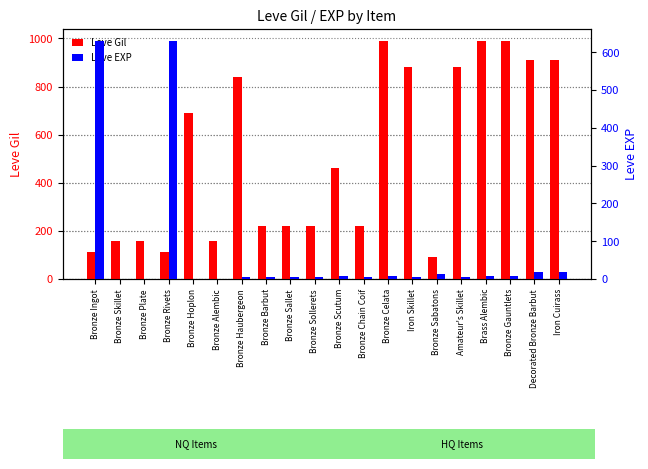

What is the label of the 6th bar from the left?

Bronze Alembic